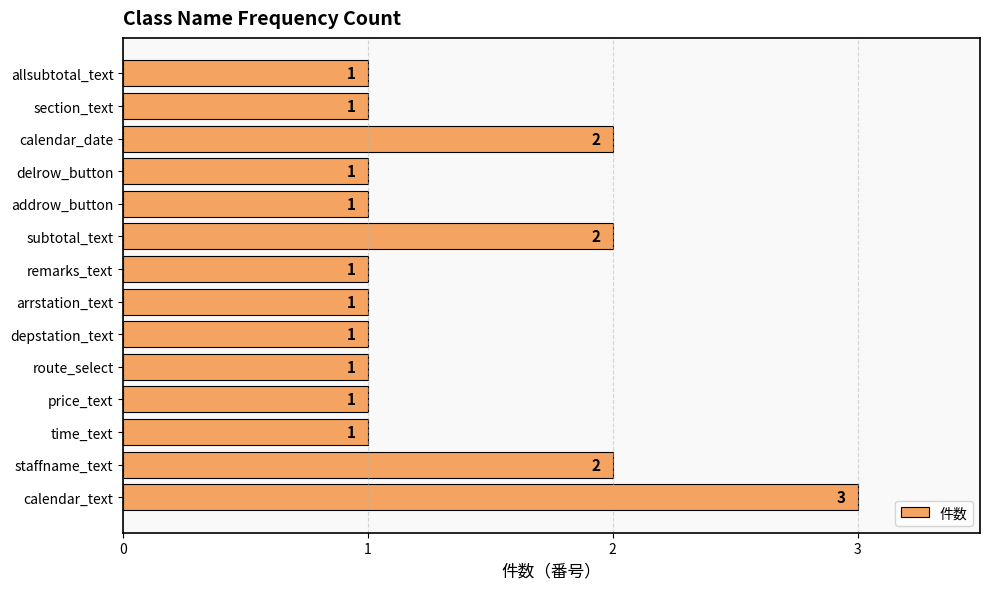

How many values are between 1 and 2?

13